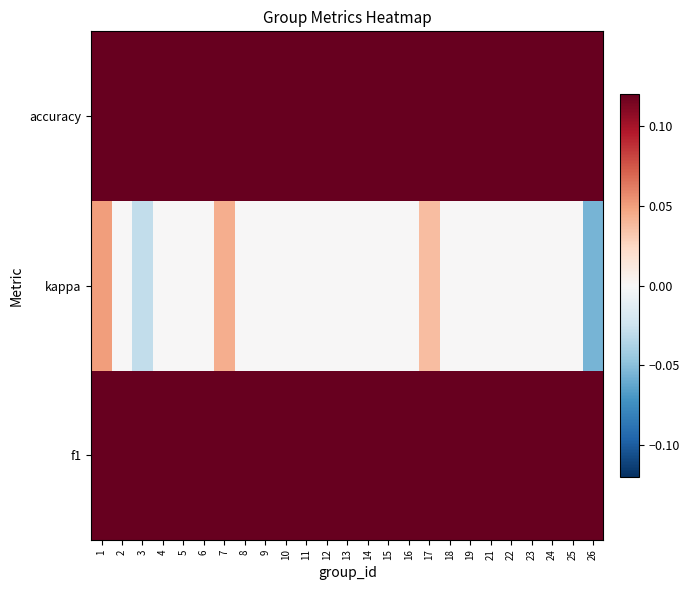

What is the greatest value displayed?

0.5